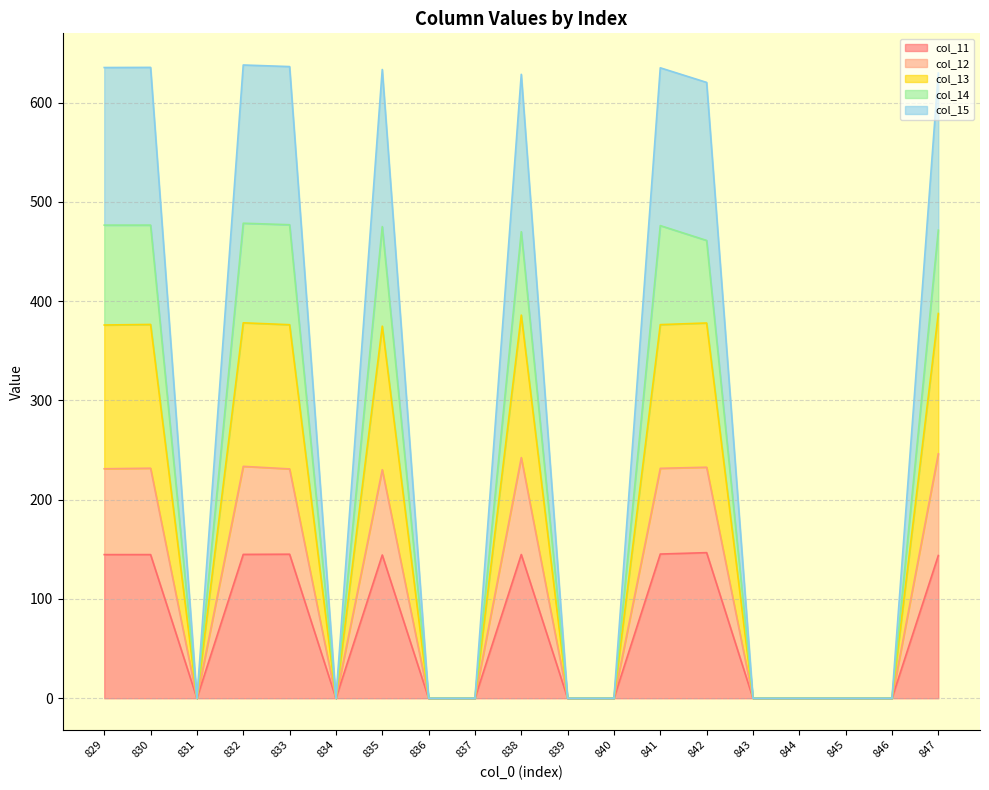

True or false: col_12 has a value of 0.0 at 837.

True